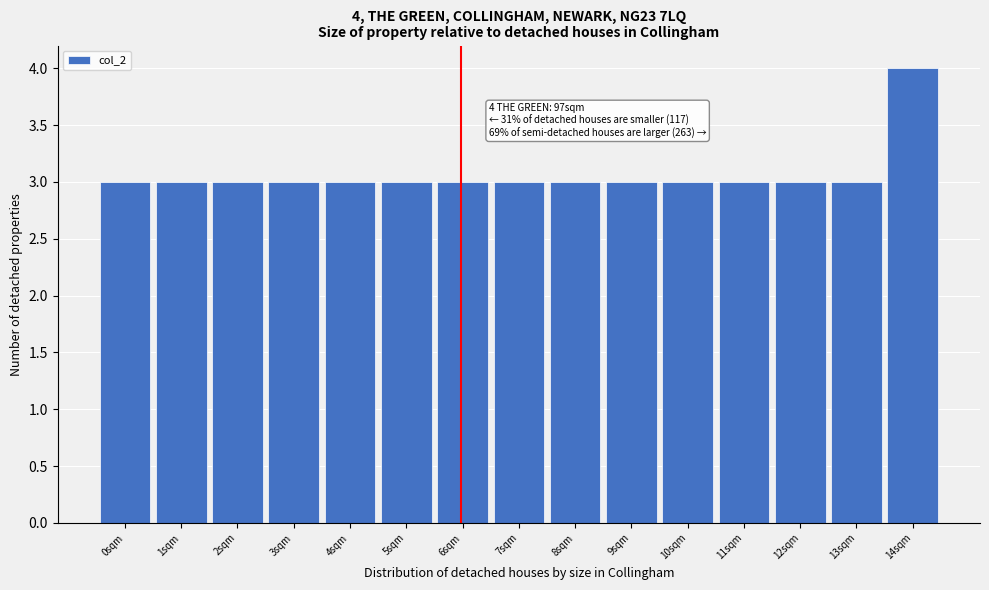

Reading left to right, list all the values displayed in this chart.

0sqm=3	1sqm=3	2sqm=3	3sqm=3	4sqm=3	5sqm=3	6sqm=3	7sqm=3	8sqm=3	9sqm=3	10sqm=3	11sqm=3	12sqm=3	13sqm=3	14sqm=4